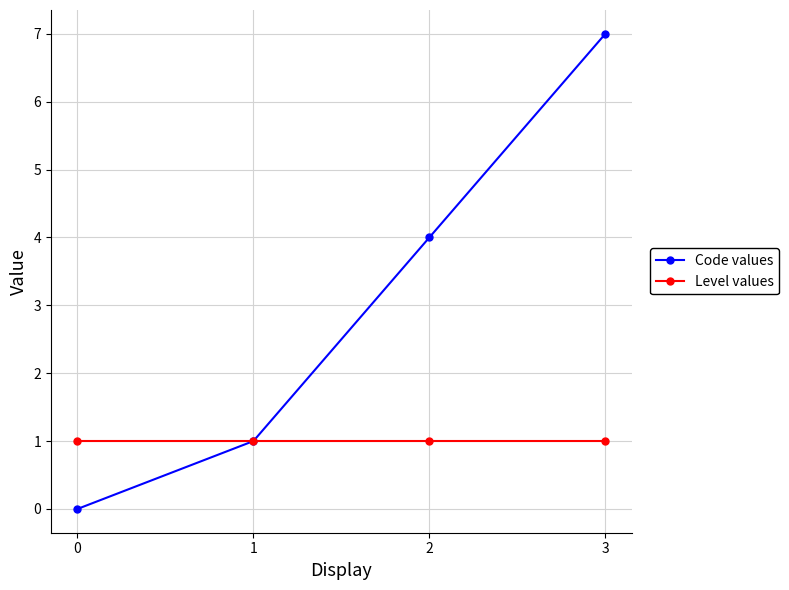

Which series changed the most between 0 and 3?

Code values